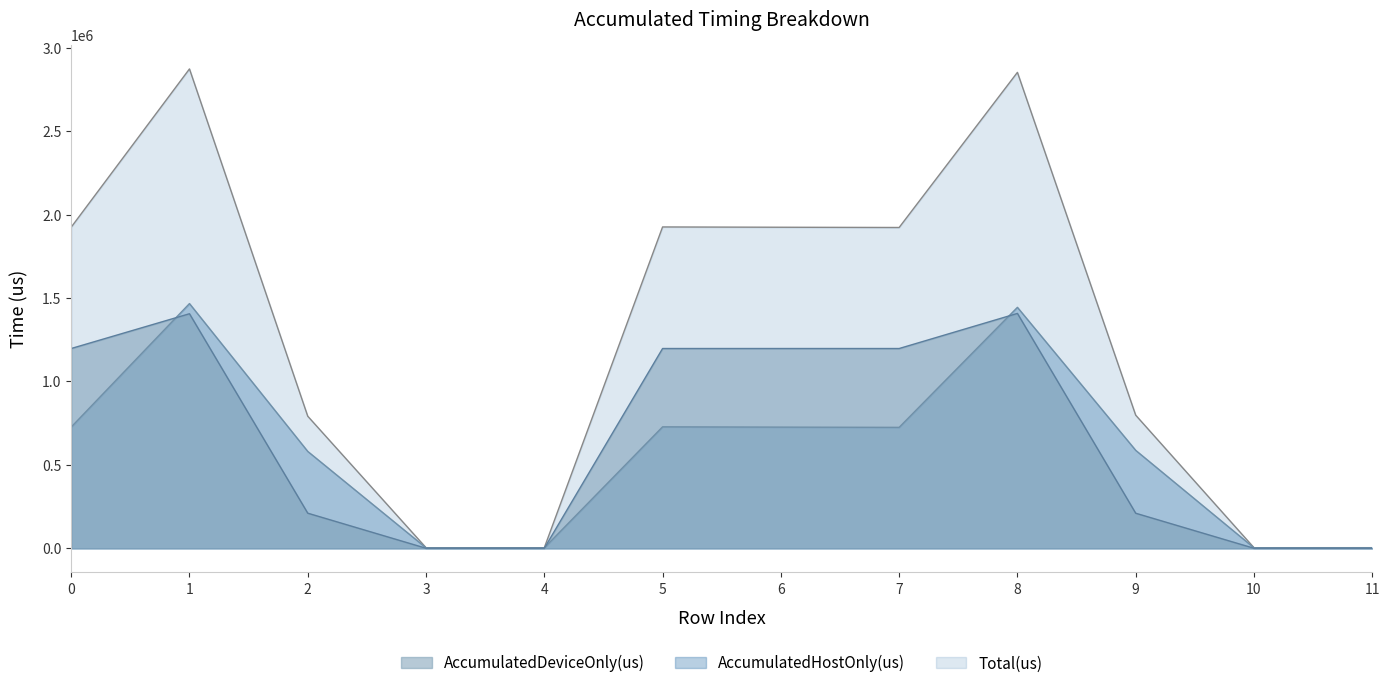

The Total(us) series shows 2159.3 at 10. True or false?

False